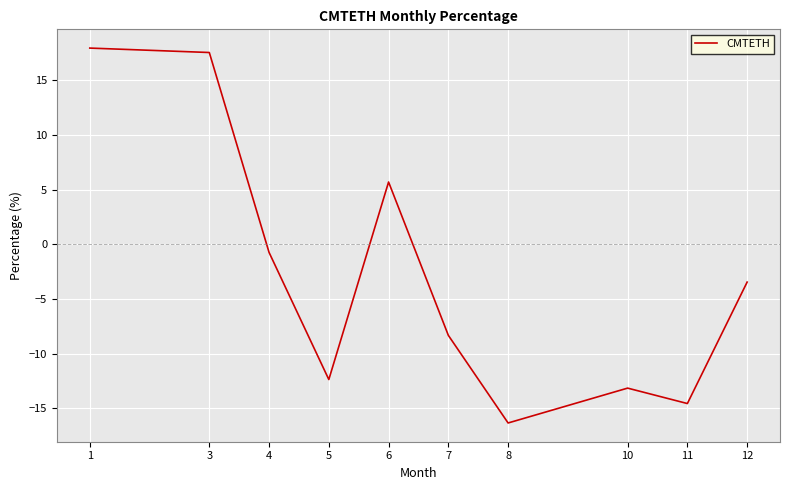

What is the average value?

-2.8